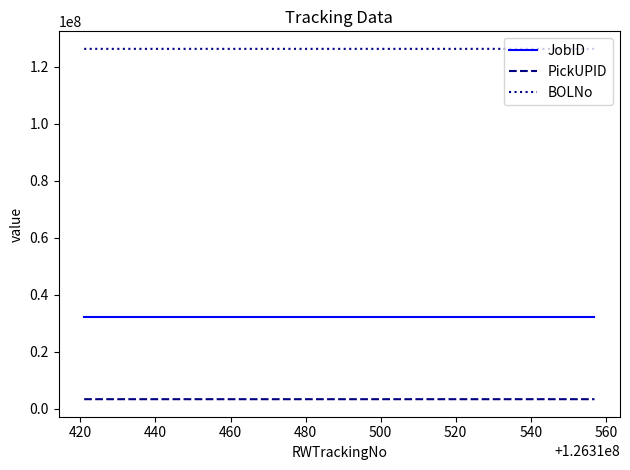

What is the difference between the second highest and second lowest values in the JobID series?

1